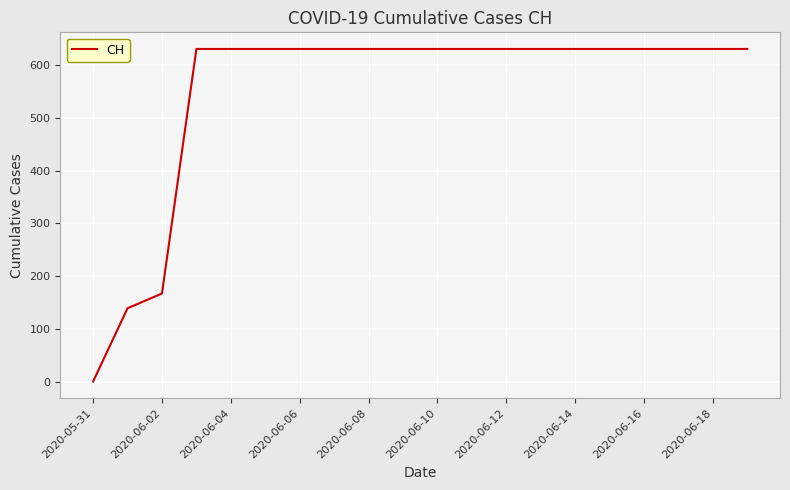

What is the difference between the maximum and minimum values?

631